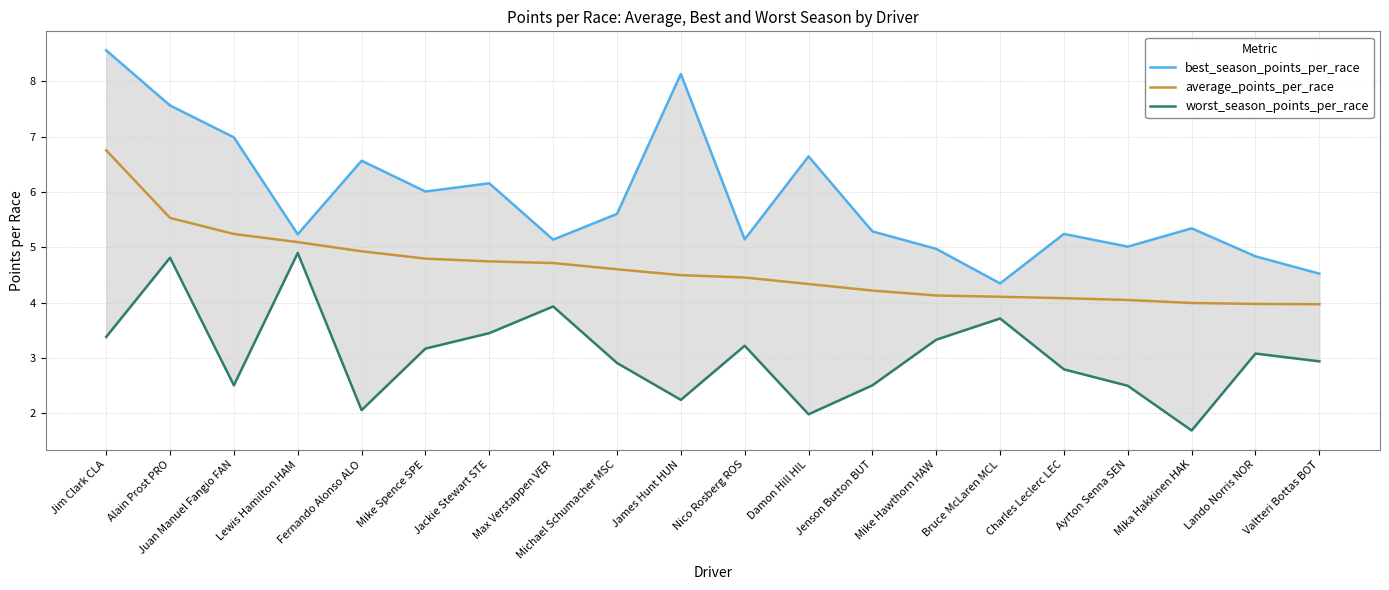

True or false: worst_season_points_per_race and best_season_points_per_race cross at least once.

False